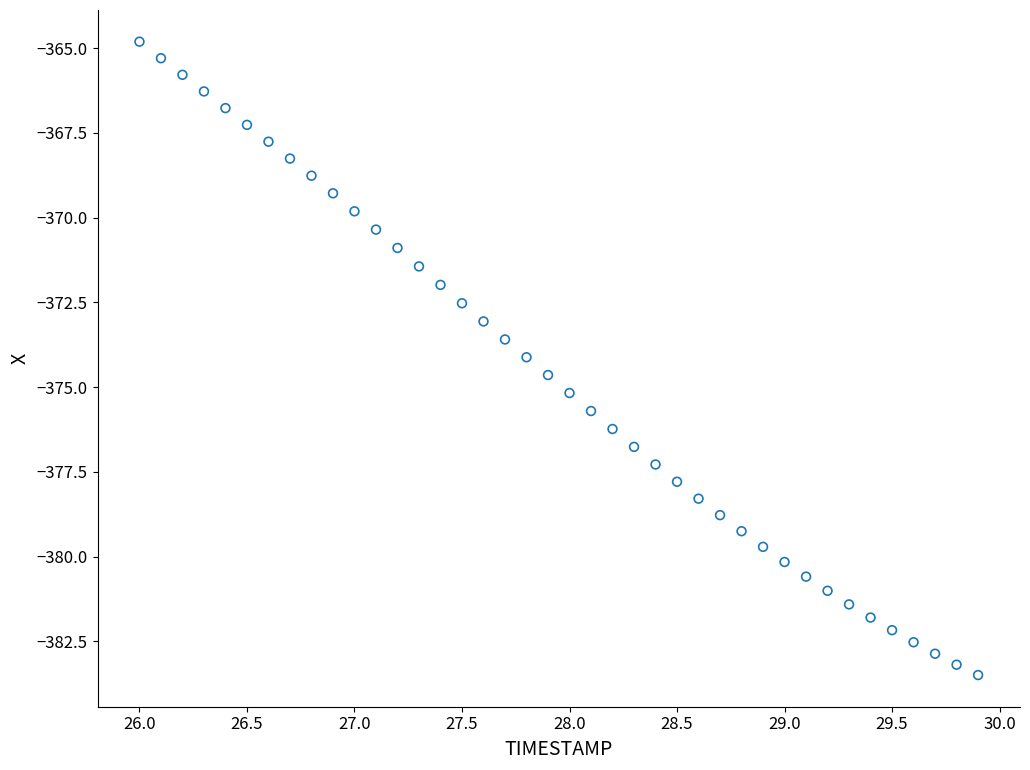

What is the range of X values (max minus min)?

3.9